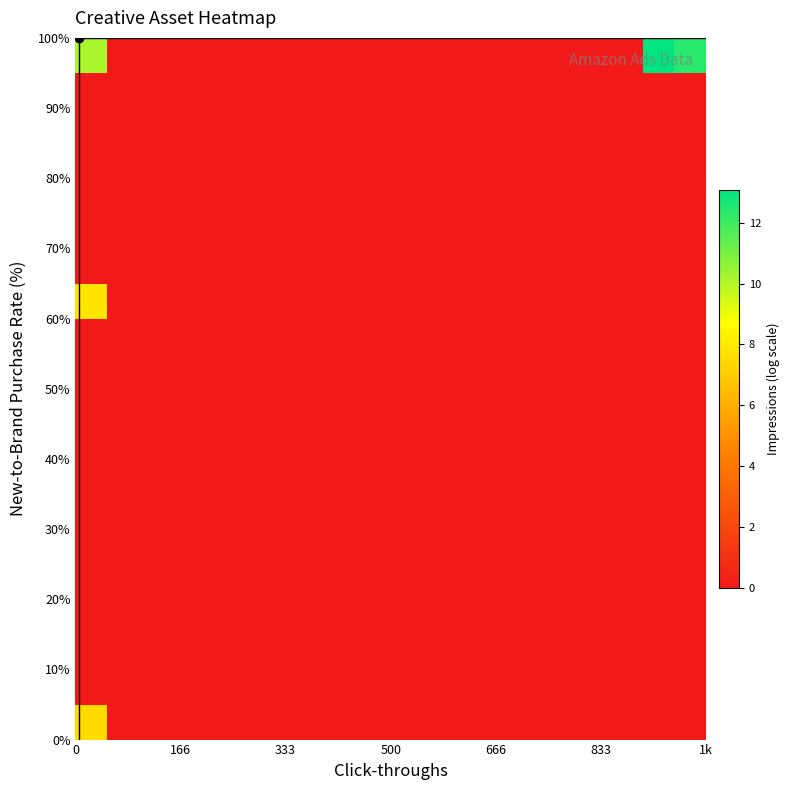

Reading right to left, list all the values displayed in this chart.

row_0: 0.0	0.0	0.0	0.0	0.0	0.0	0.0	0.0	0.0	0.0	0.0	0.0	0.0	0.0	0.0	0.0	0.0	0.0	0.0	7.5
row_1: 0.0	0.0	0.0	0.0	0.0	0.0	0.0	0.0	0.0	0.0	0.0	0.0	0.0	0.0	0.0	0.0	0.0	0.0	0.0	0.0
row_2: 0.0	0.0	0.0	0.0	0.0	0.0	0.0	0.0	0.0	0.0	0.0	0.0	0.0	0.0	0.0	0.0	0.0	0.0	0.0	0.0
row_3: 0.0	0.0	0.0	0.0	0.0	0.0	0.0	0.0	0.0	0.0	0.0	0.0	0.0	0.0	0.0	0.0	0.0	0.0	0.0	0.0
row_4: 0.0	0.0	0.0	0.0	0.0	0.0	0.0	0.0	0.0	0.0	0.0	0.0	0.0	0.0	0.0	0.0	0.0	0.0	0.0	0.0
row_5: 0.0	0.0	0.0	0.0	0.0	0.0	0.0	0.0	0.0	0.0	0.0	0.0	0.0	0.0	0.0	0.0	0.0	0.0	0.0	0.0
row_6: 0.0	0.0	0.0	0.0	0.0	0.0	0.0	0.0	0.0	0.0	0.0	0.0	0.0	0.0	0.0	0.0	0.0	0.0	0.0	0.0
row_7: 0.0	0.0	0.0	0.0	0.0	0.0	0.0	0.0	0.0	0.0	0.0	0.0	0.0	0.0	0.0	0.0	0.0	0.0	0.0	0.0
row_8: 0.0	0.0	0.0	0.0	0.0	0.0	0.0	0.0	0.0	0.0	0.0	0.0	0.0	0.0	0.0	0.0	0.0	0.0	0.0	0.0
row_9: 0.0	0.0	0.0	0.0	0.0	0.0	0.0	0.0	0.0	0.0	0.0	0.0	0.0	0.0	0.0	0.0	0.0	0.0	0.0	0.0
row_10: 0.0	0.0	0.0	0.0	0.0	0.0	0.0	0.0	0.0	0.0	0.0	0.0	0.0	0.0	0.0	0.0	0.0	0.0	0.0	0.0
row_11: 0.0	0.0	0.0	0.0	0.0	0.0	0.0	0.0	0.0	0.0	0.0	0.0	0.0	0.0	0.0	0.0	0.0	0.0	0.0	0.0
row_12: 0.0	0.0	0.0	0.0	0.0	0.0	0.0	0.0	0.0	0.0	0.0	0.0	0.0	0.0	0.0	0.0	0.0	0.0	0.0	7.8
row_13: 0.0	0.0	0.0	0.0	0.0	0.0	0.0	0.0	0.0	0.0	0.0	0.0	0.0	0.0	0.0	0.0	0.0	0.0	0.0	0.0
row_14: 0.0	0.0	0.0	0.0	0.0	0.0	0.0	0.0	0.0	0.0	0.0	0.0	0.0	0.0	0.0	0.0	0.0	0.0	0.0	0.0
row_15: 0.0	0.0	0.0	0.0	0.0	0.0	0.0	0.0	0.0	0.0	0.0	0.0	0.0	0.0	0.0	0.0	0.0	0.0	0.0	0.0
row_16: 0.0	0.0	0.0	0.0	0.0	0.0	0.0	0.0	0.0	0.0	0.0	0.0	0.0	0.0	0.0	0.0	0.0	0.0	0.0	0.0
row_17: 0.0	0.0	0.0	0.0	0.0	0.0	0.0	0.0	0.0	0.0	0.0	0.0	0.0	0.0	0.0	0.0	0.0	0.0	0.0	0.0
row_18: 0.0	0.0	0.0	0.0	0.0	0.0	0.0	0.0	0.0	0.0	0.0	0.0	0.0	0.0	0.0	0.0	0.0	0.0	0.0	0.0
row_19: 12.4	13.1	0.0	0.0	0.0	0.0	0.0	0.0	0.0	0.0	0.0	0.0	0.0	0.0	0.0	0.0	0.0	0.0	0.0	10.2